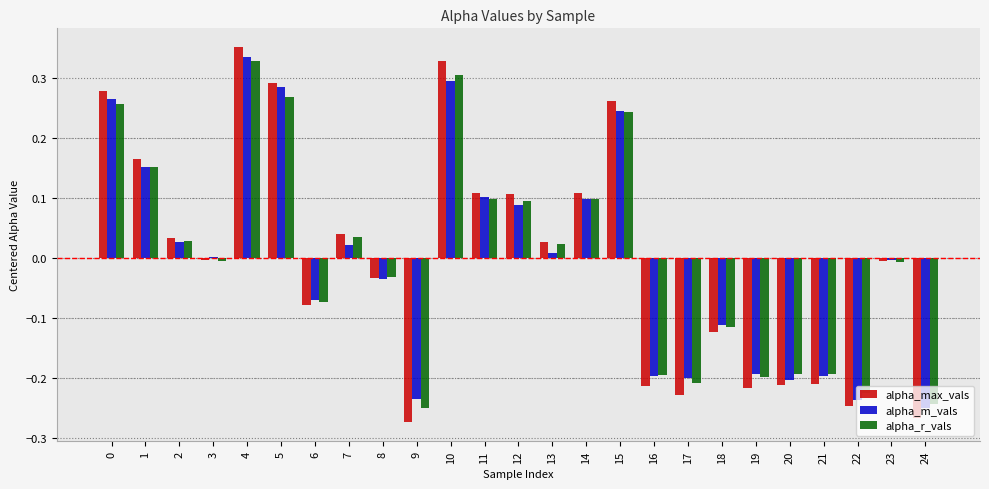

Which category has the highest value across all series?

4